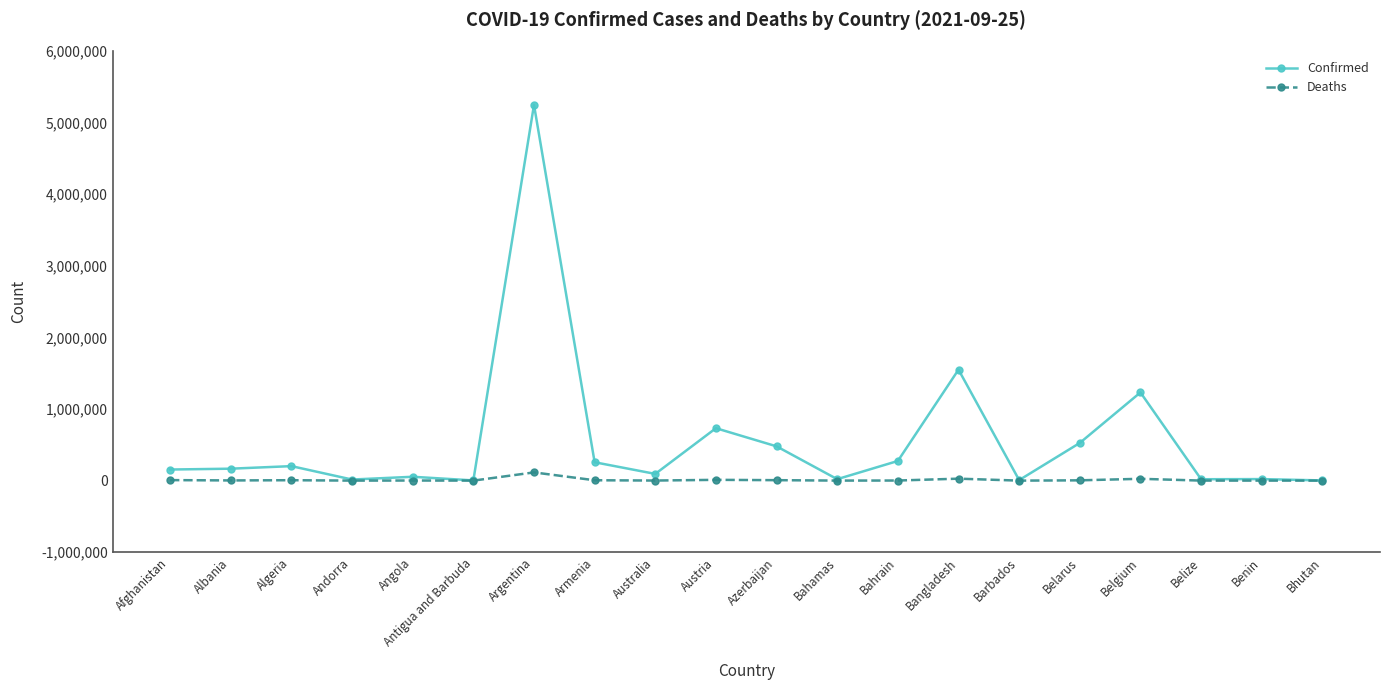

True or false: Deaths has more than 0 interior local peaks.

True